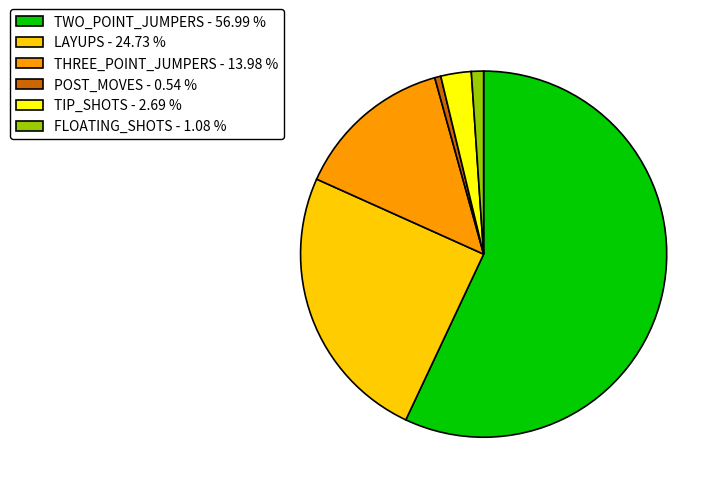

Does any single category account for the majority?

Yes